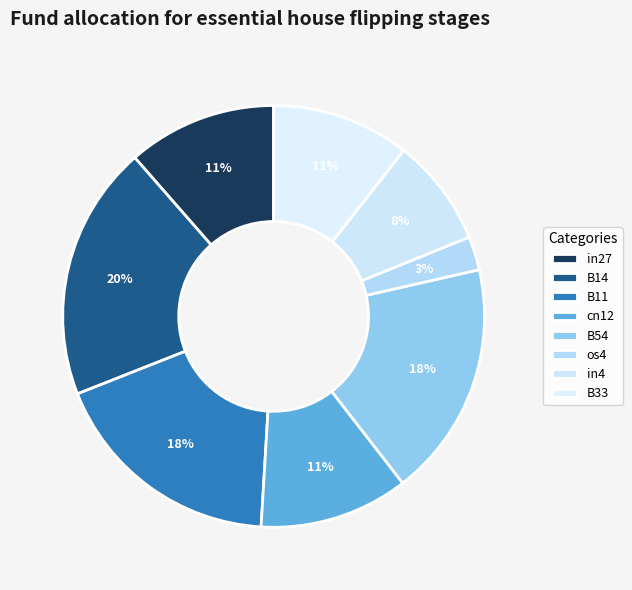

To the nearest percent, what is the difference between the B14 and os4 slice percentages?

17%